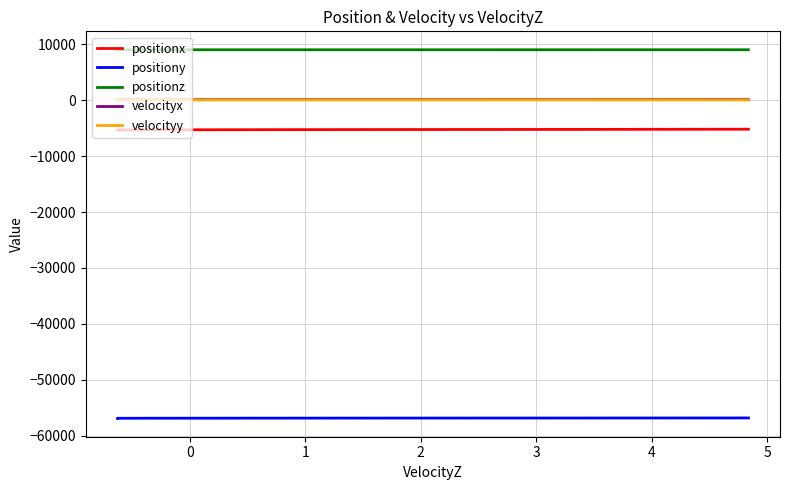

True or false: velocityy and positionz cross at least once.

False